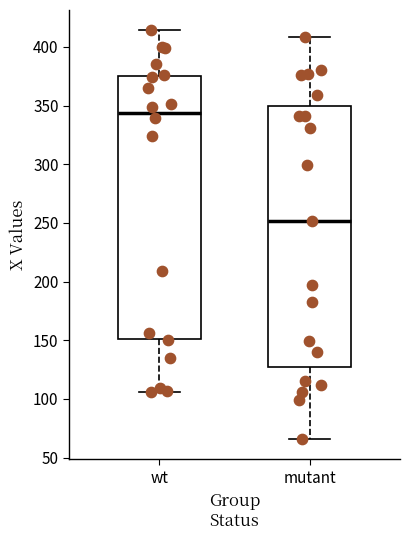

Reading left to right, read every box against the y-axis: the position of its median line, the range the box covers, and the ends of its whiskers. The values are not printed on the chart, so give them approximately, as read against the axis.

wt: median 345, box 150 to 375, whiskers 105 to 415
mutant: median 250, box 130 to 350, whiskers 65 to 410